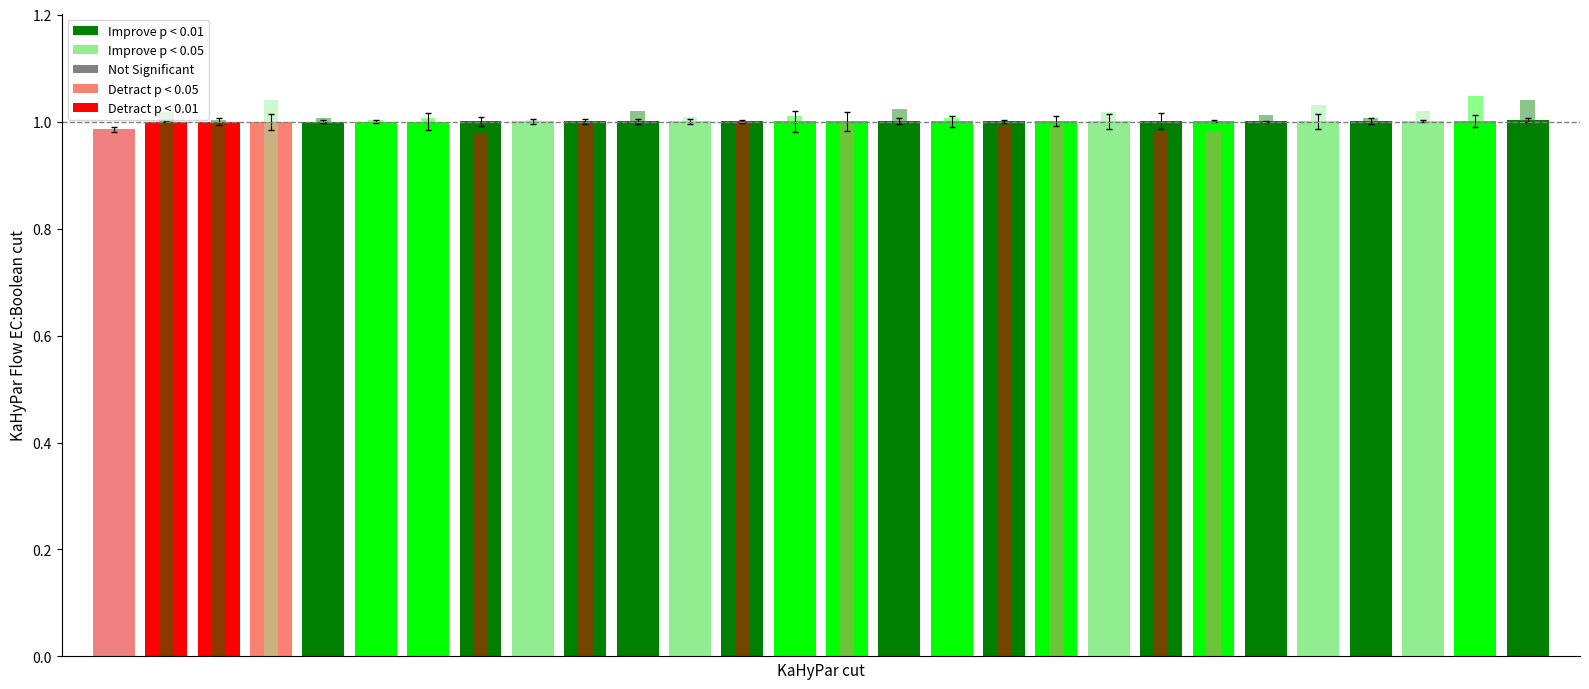

What is the sum of the latitude ratio values at 7 and 8?

2.0